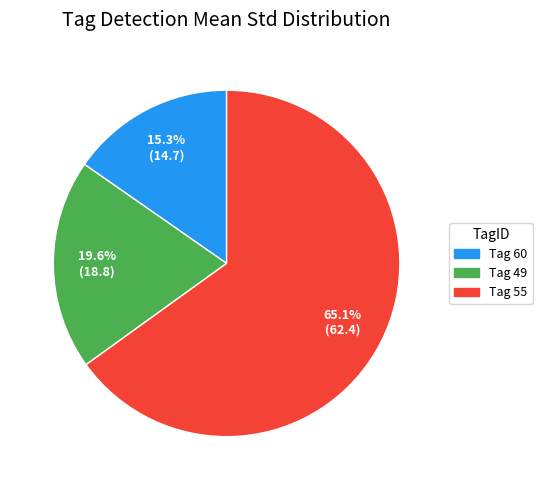

Between Tag 60 and Tag 49, which is larger?

Tag 49